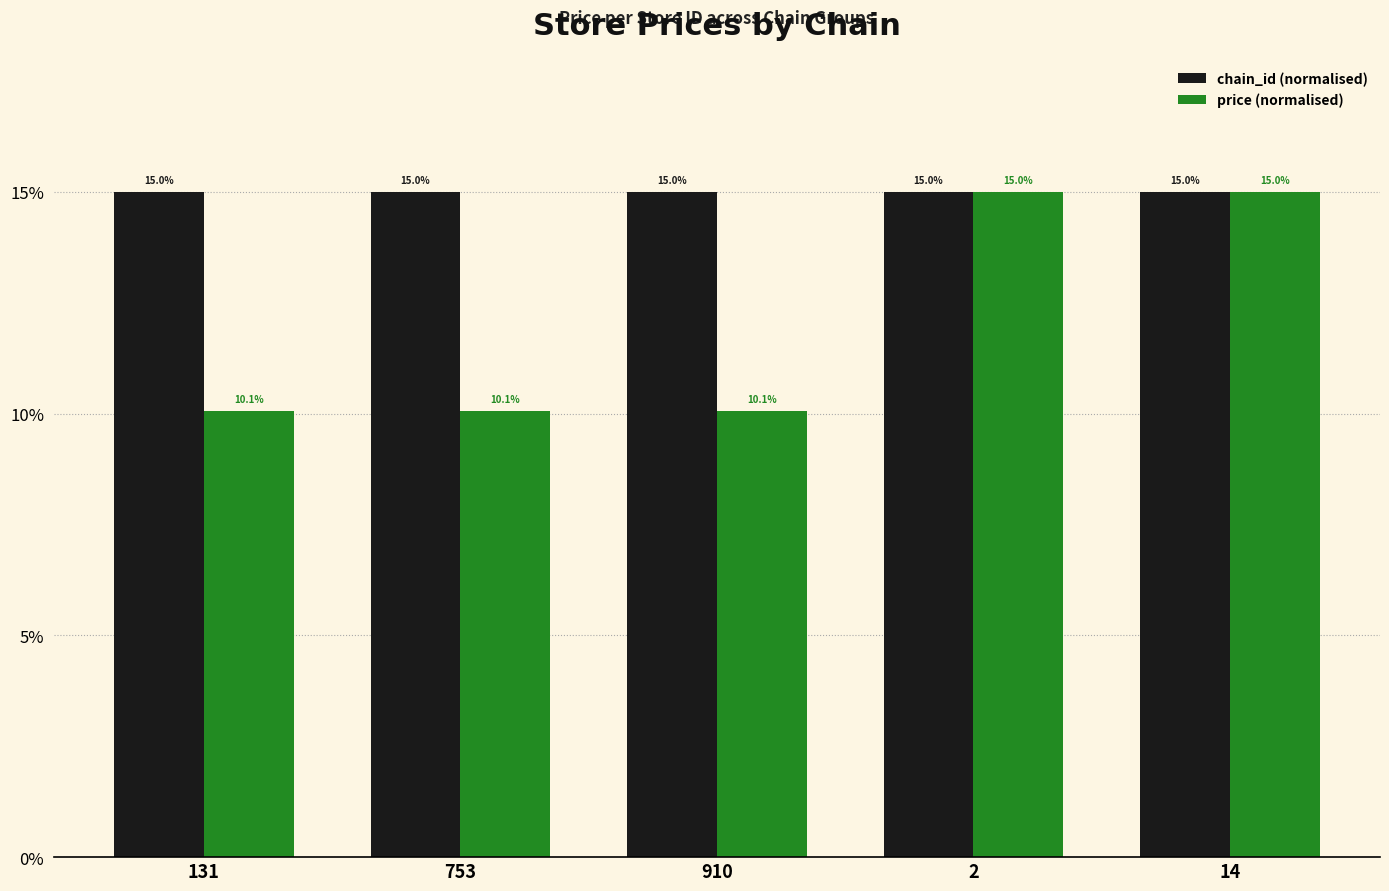

At how many categories does at least one series exceed 11?

5